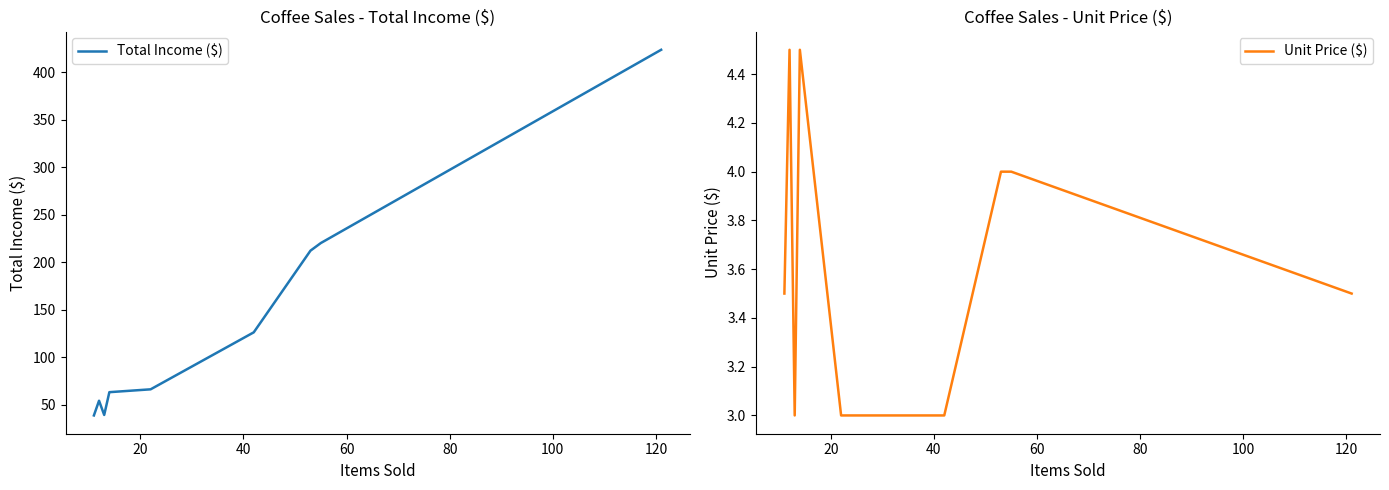

How many values in the Unit Price ($) series are below 4?

5